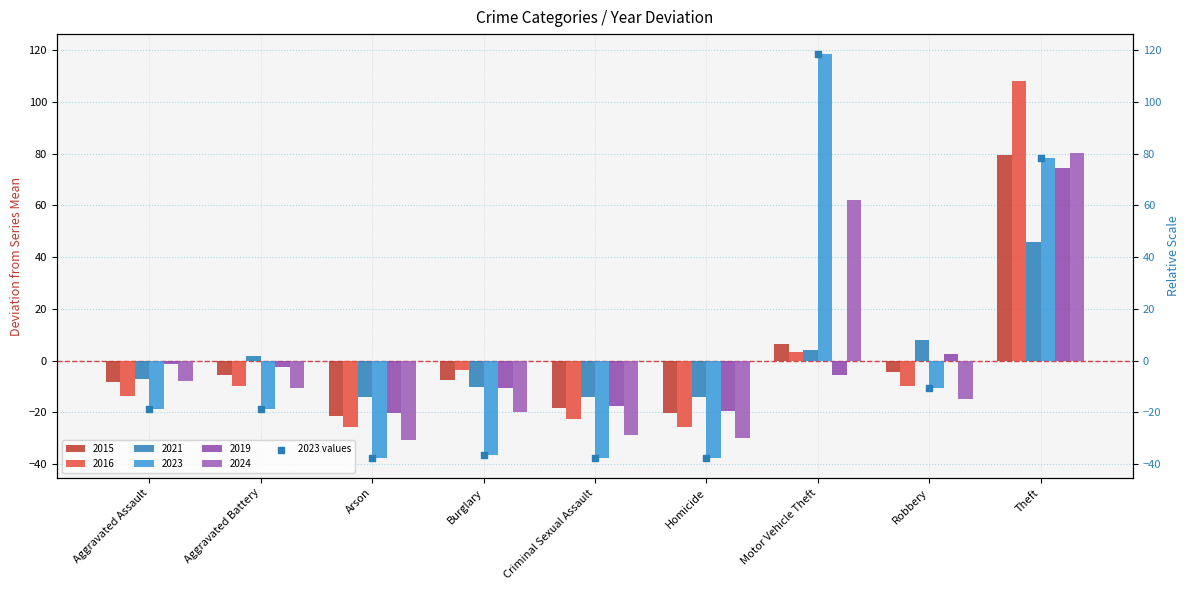

What is the change in value from Aggravated Assault to Homicide?

-19.0